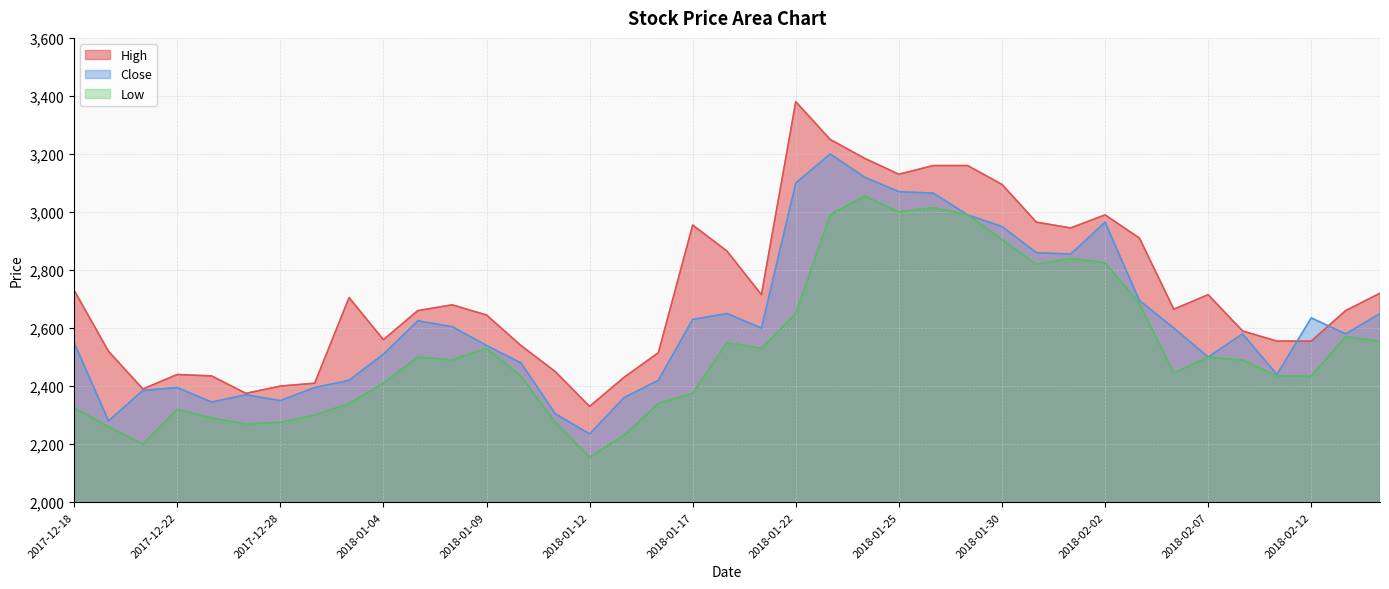

Which has a higher value, 2018-01-23 or 2018-01-12?

2018-01-23